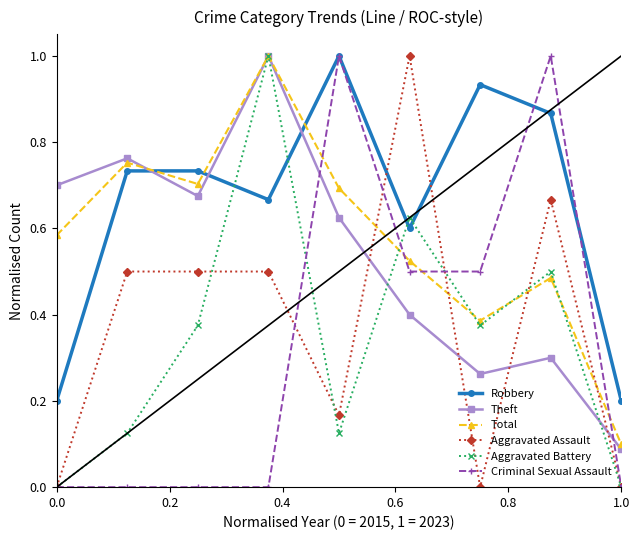

How many interior local valleys does the Robbery series have?

2